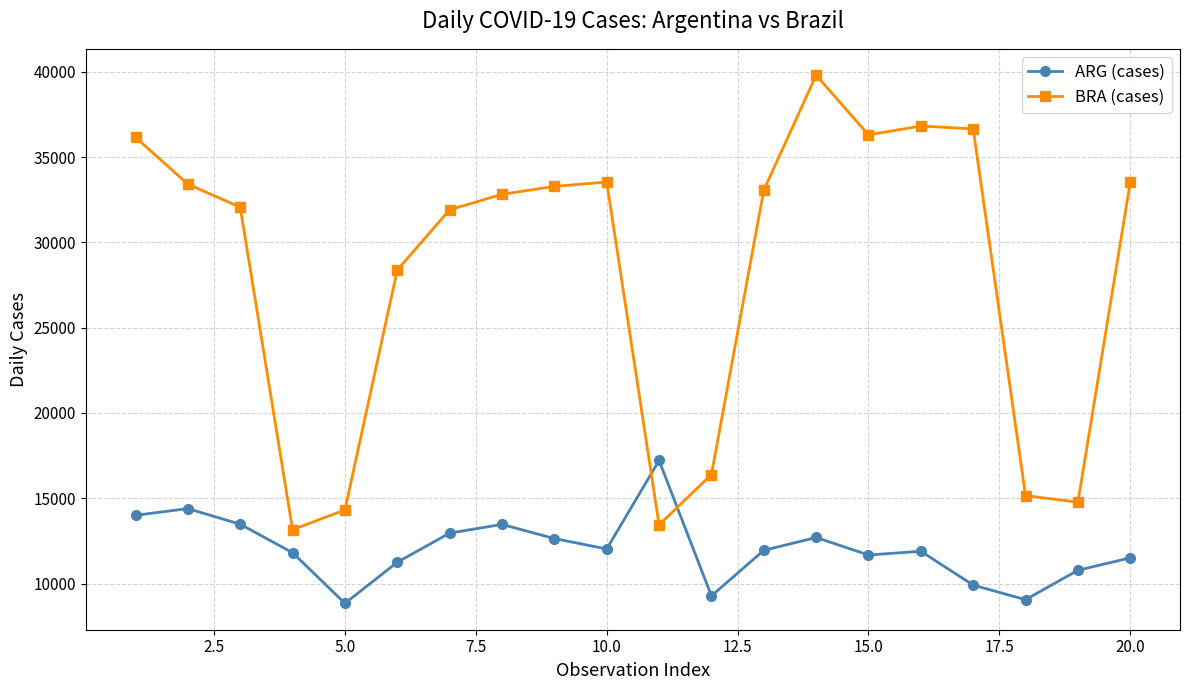

What is the greatest value displayed?

39797